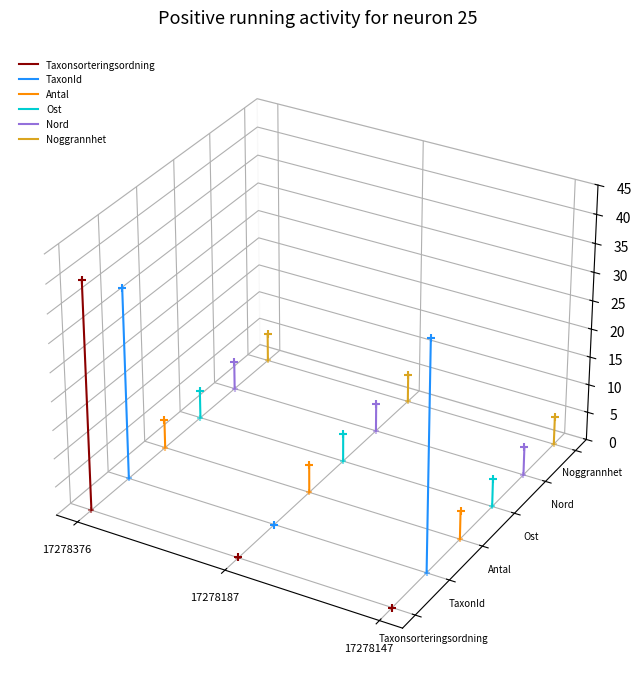

Which series contains the lowest Y value?

Taxonsorteringsordning